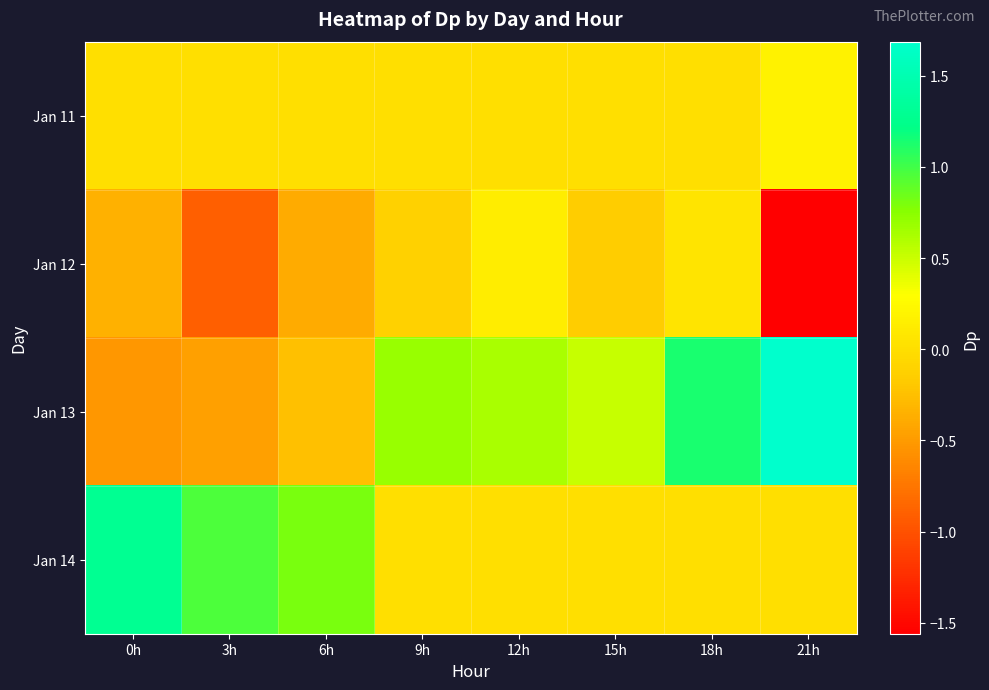

What is the maximum value shown in the chart?

1.7